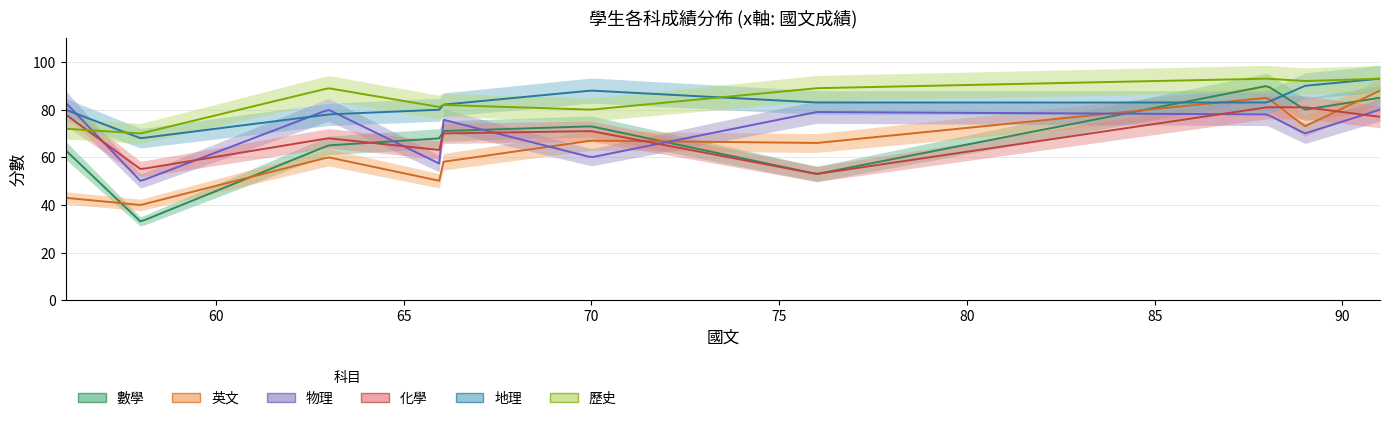

Is it true that 物理 equals 60 at 70?

True